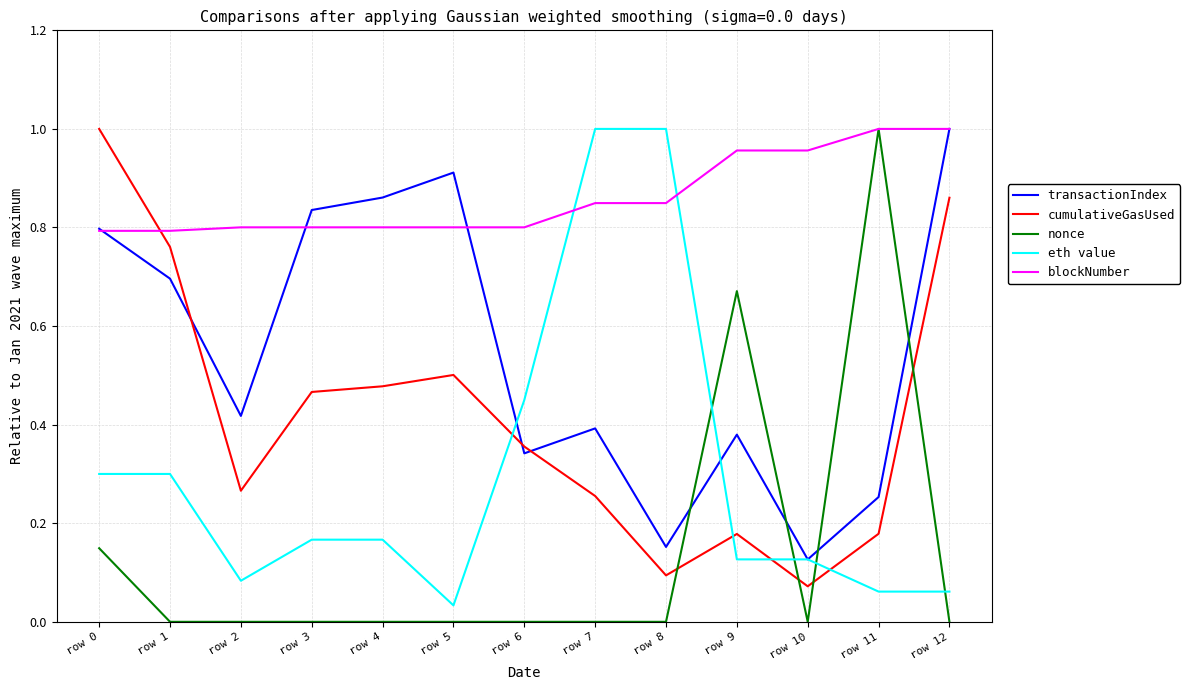

Rank the series by their average value, from highest to lowest.

blockNumber, transactionIndex, cumulativeGasUsed, eth value, nonce